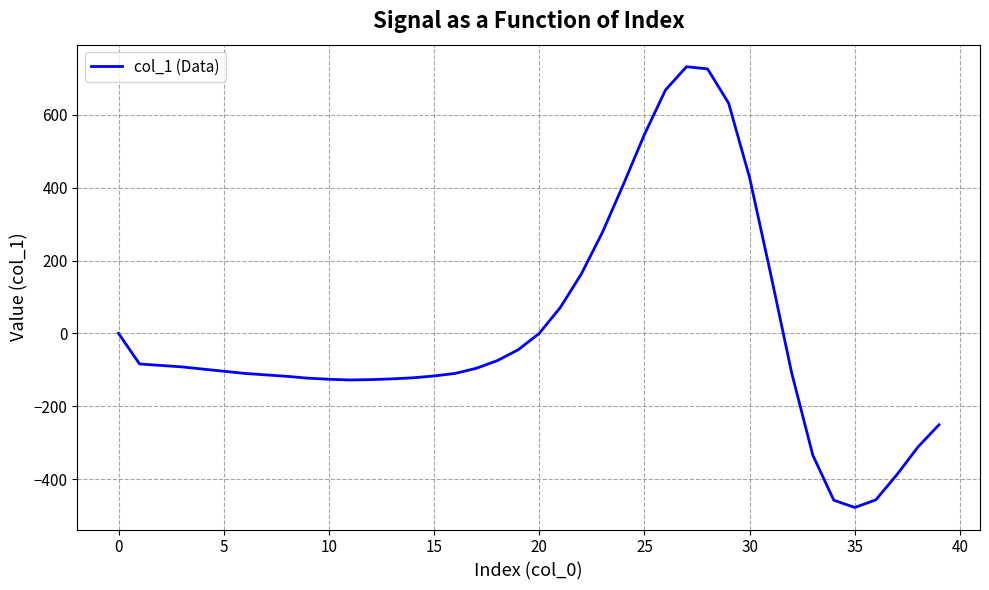

What is the minimum value shown in the chart?

-478